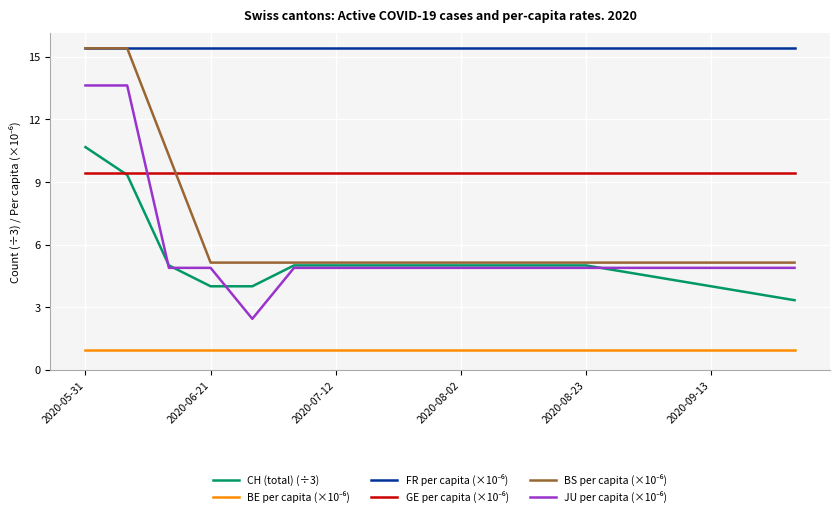

How many categories are shown in the chart?

18